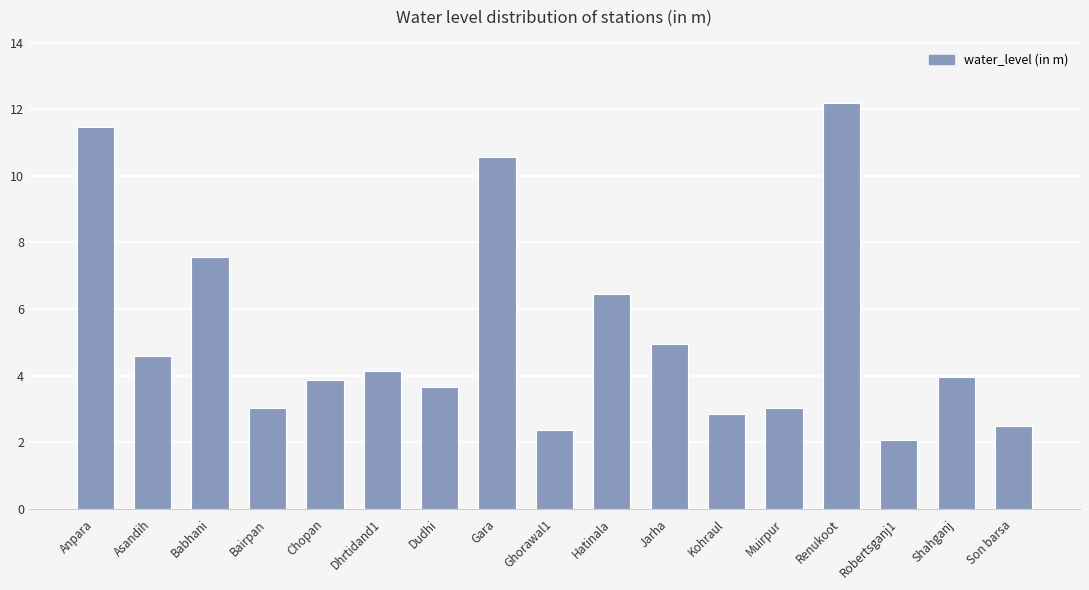

At which category does the chart reach its minimum across all series?

Robertsganj1